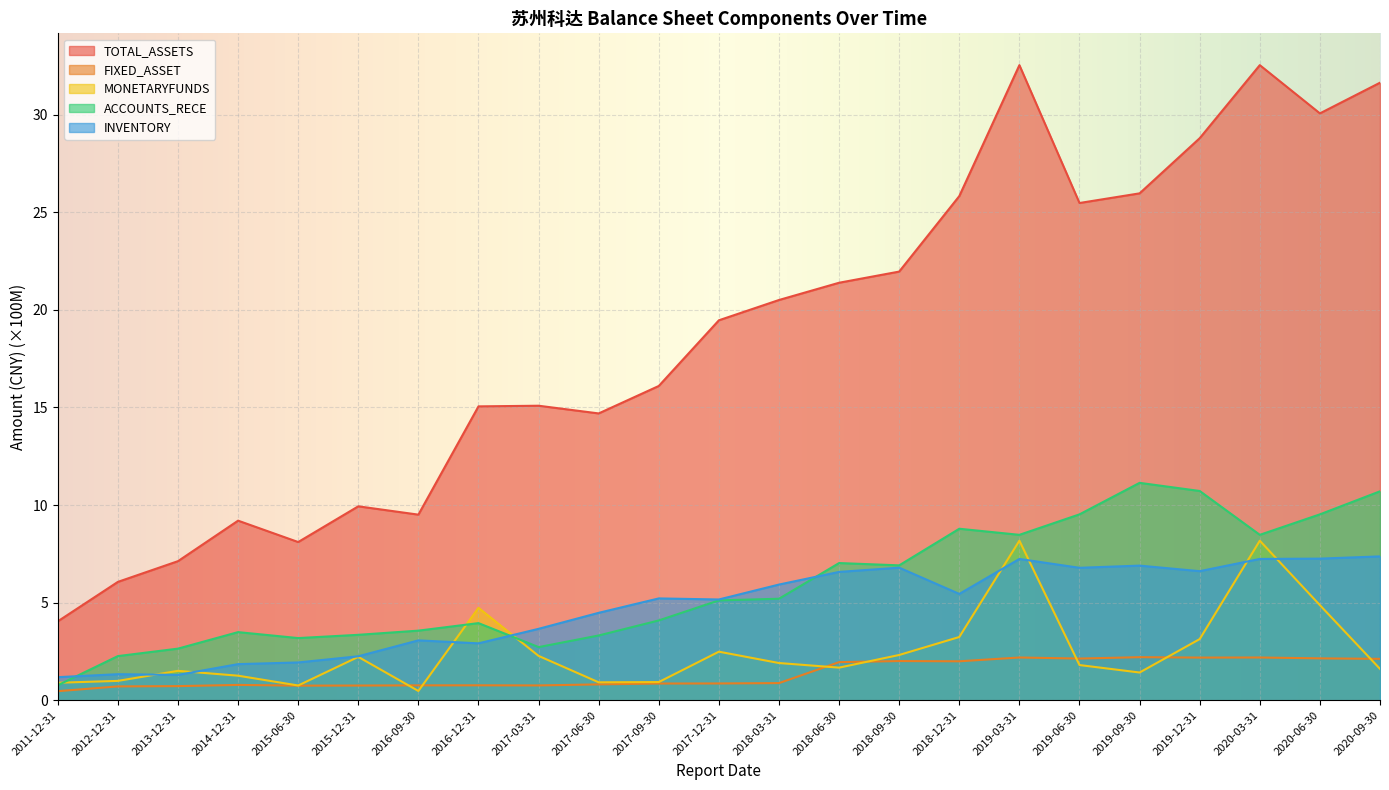

What is the value of the INVENTORY point at the 4th from the left?

1.9